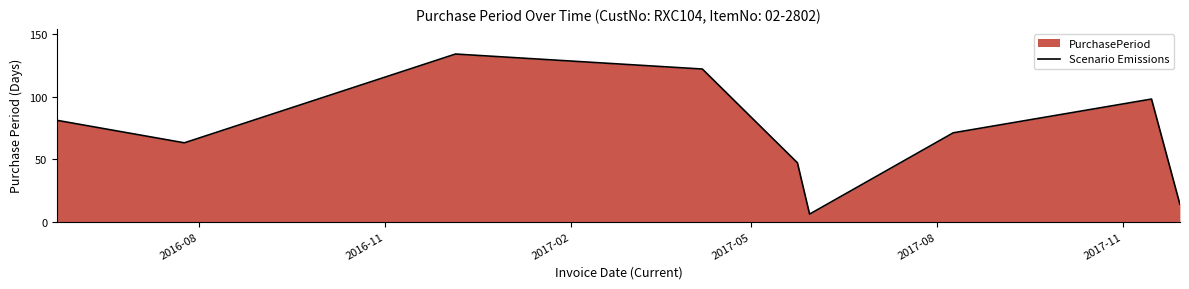

What is the difference between the maximum and minimum values?

128